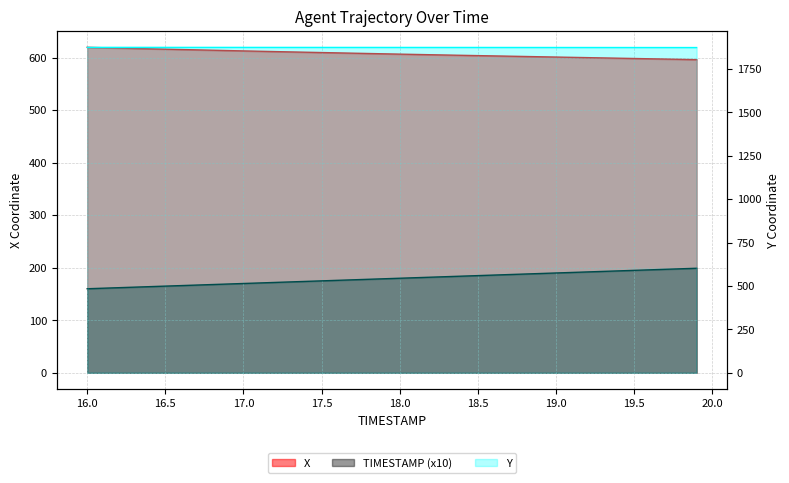

Is it true that X equals 618.1 at 16.2?

True